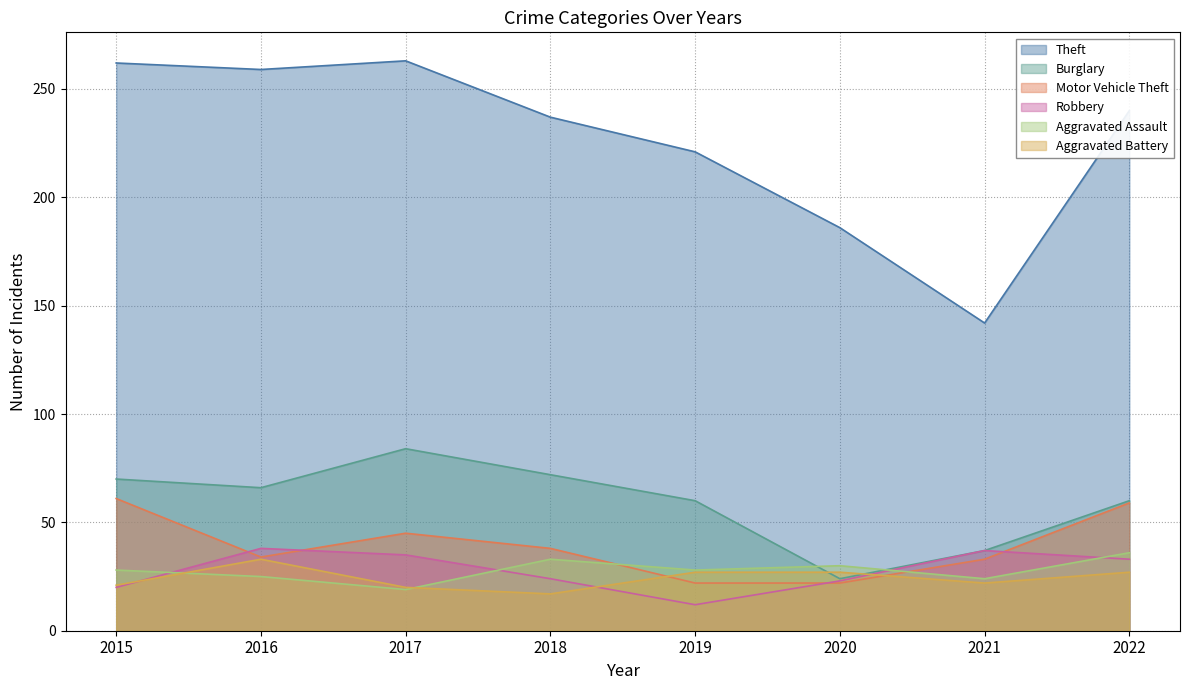

Between which two adjacent categories do Aggravated Battery and Robbery first intersect?

2015 and 2016